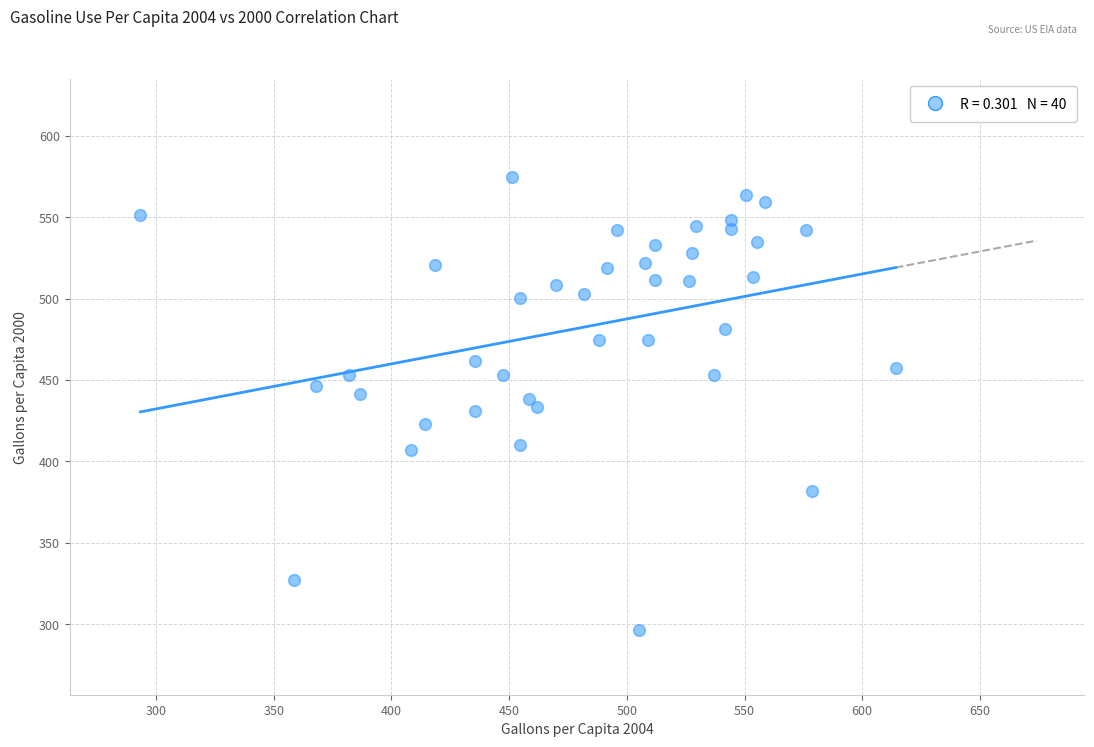

What is the range of X values (max minus min)?

320.8